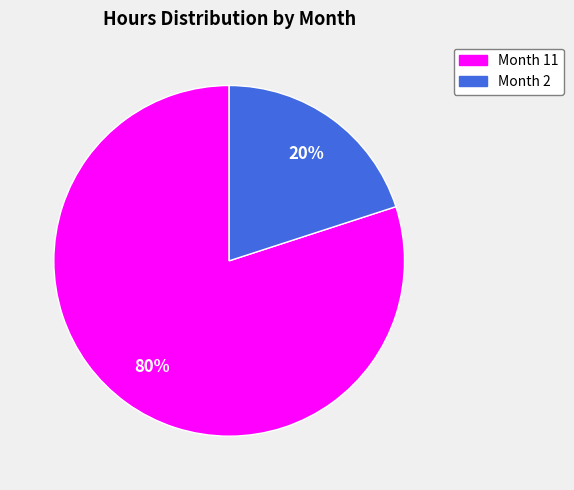

To the nearest percent, what is the difference between the largest and smallest slice percentages?

60%